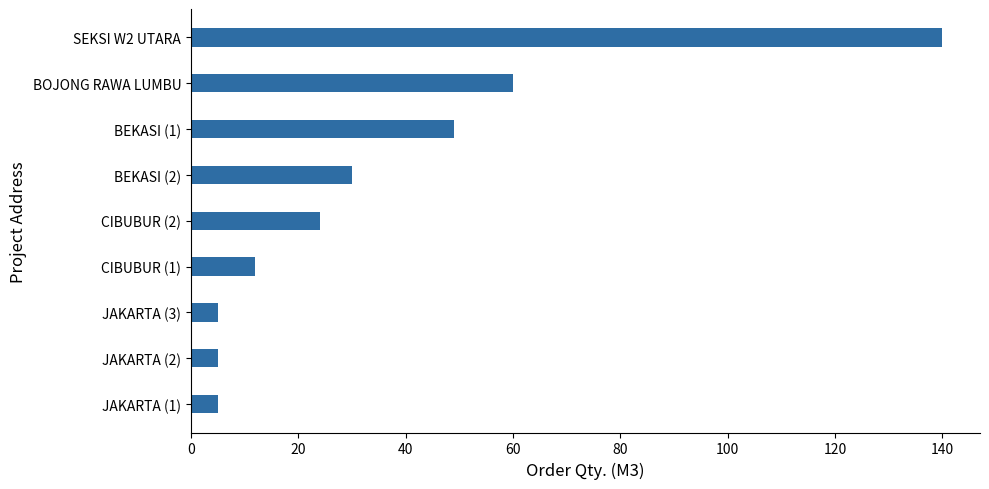

What is the sum of all values?

330